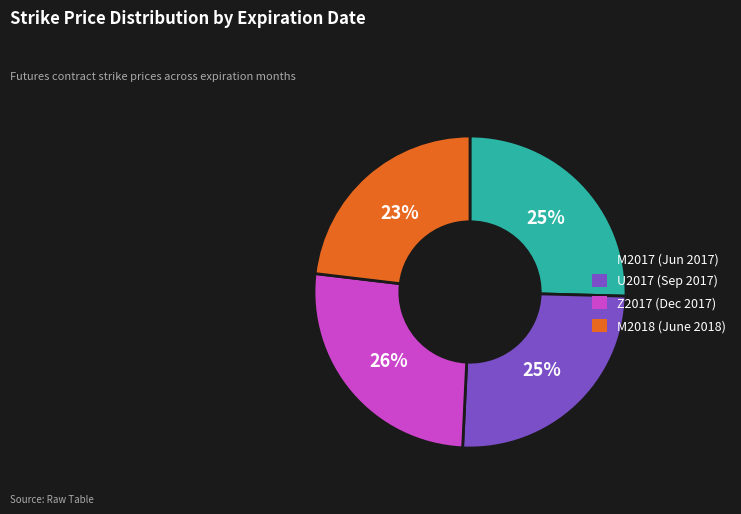

Count the number of slices in the pie.

4